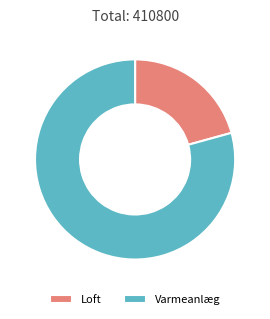

Rank the categories by value from lowest to highest.

Loft, Varmeanlæg